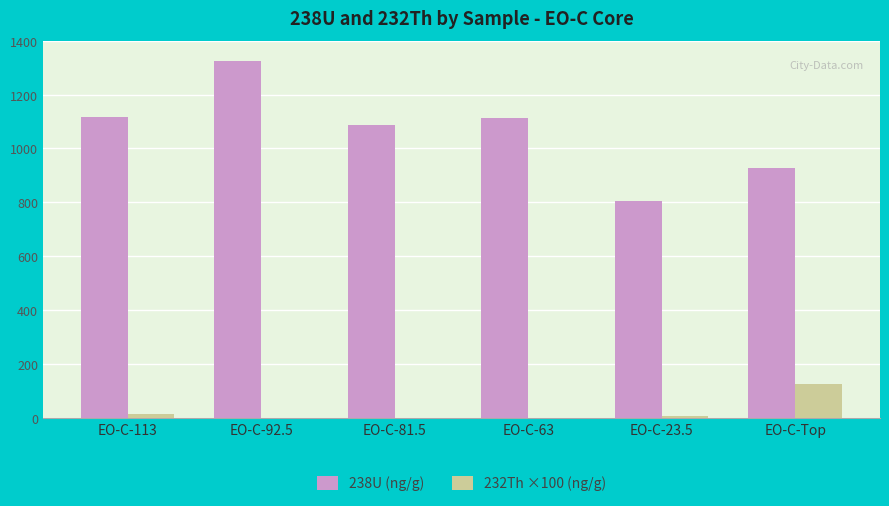

Is the value of 238U (ng/g) at EO-C-81.5 greater than the value of 232Th ×100 (ng/g) at EO-C-92.5?

Yes